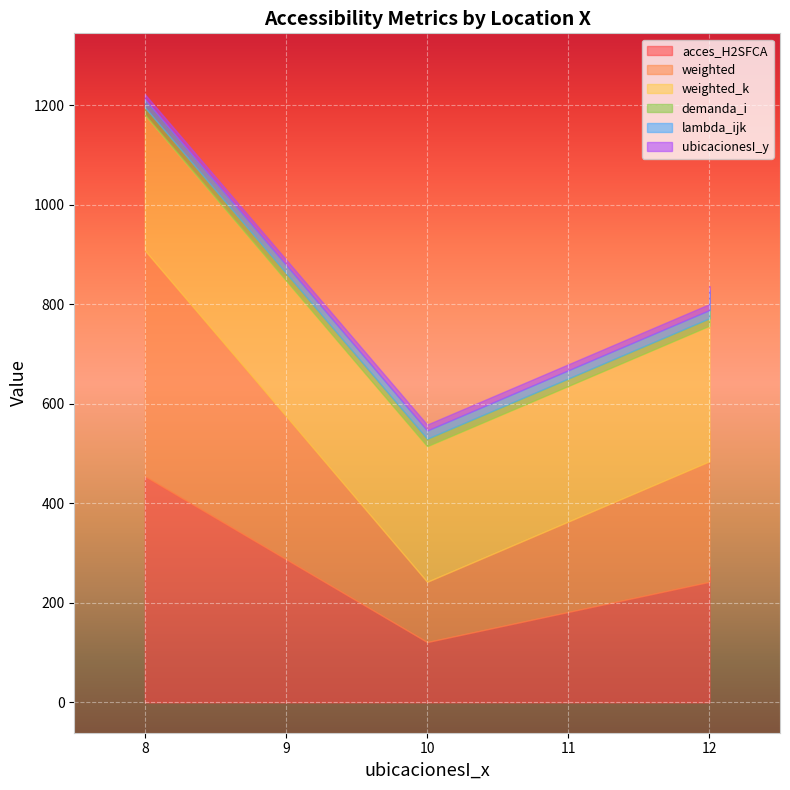

What is the total value across all series at 12?

800.4